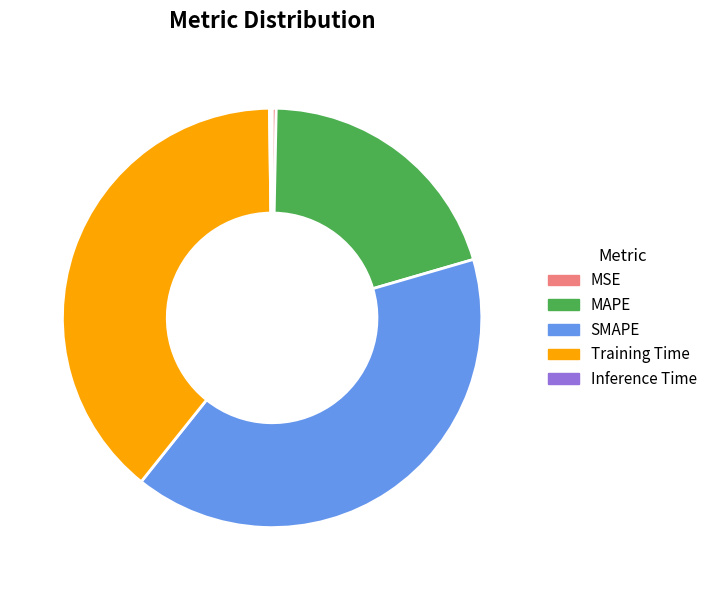

Is it true that SMAPE is 55% of the pie?

False